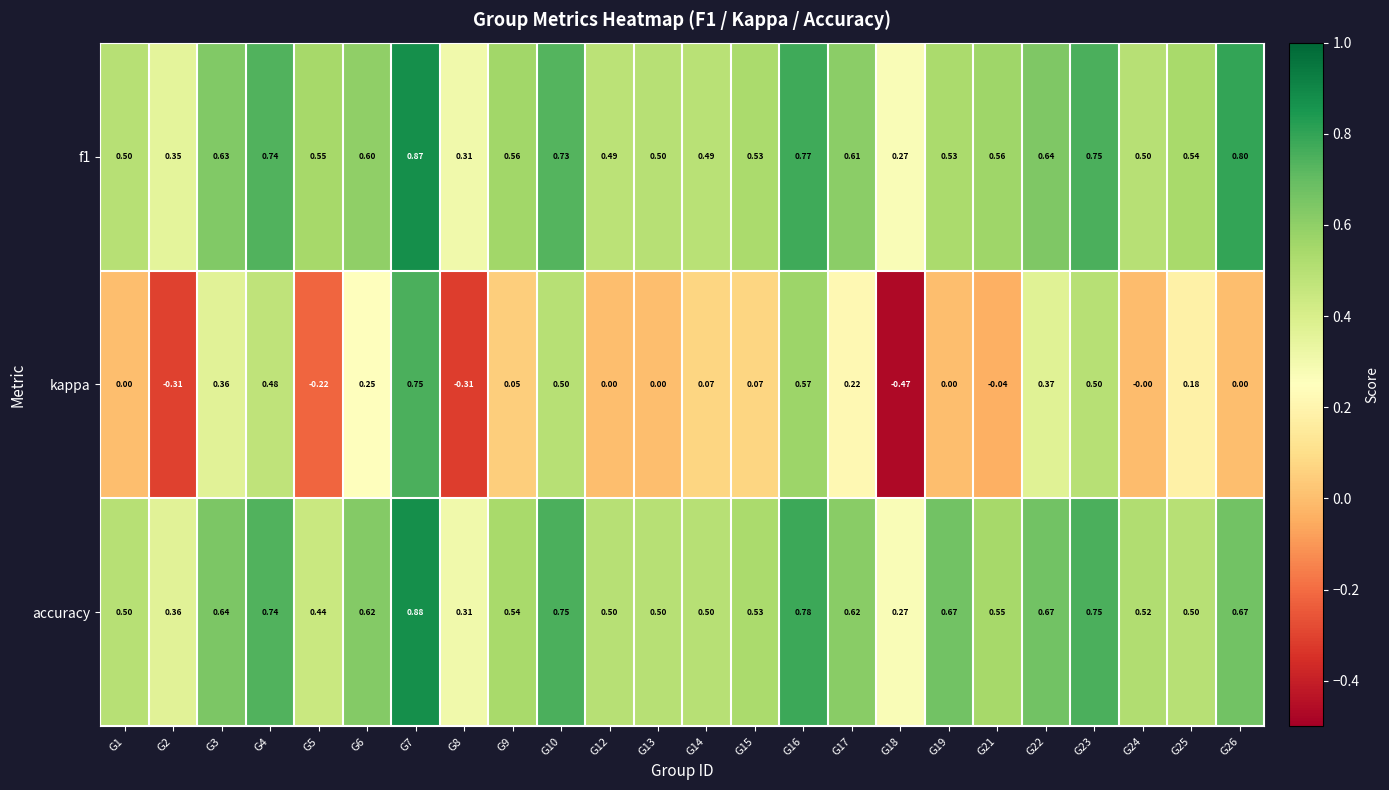

Which series has the largest range (max minus min)?

kappa